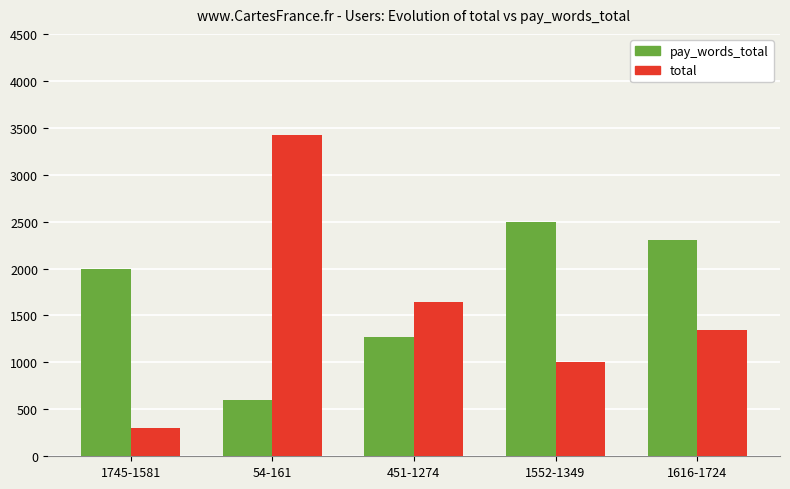

Reading left to right, list all the values displayed in this chart.

pay_words_total: 2000	600	1274	2500	2300
total: 300	3425	1640	1000	1350